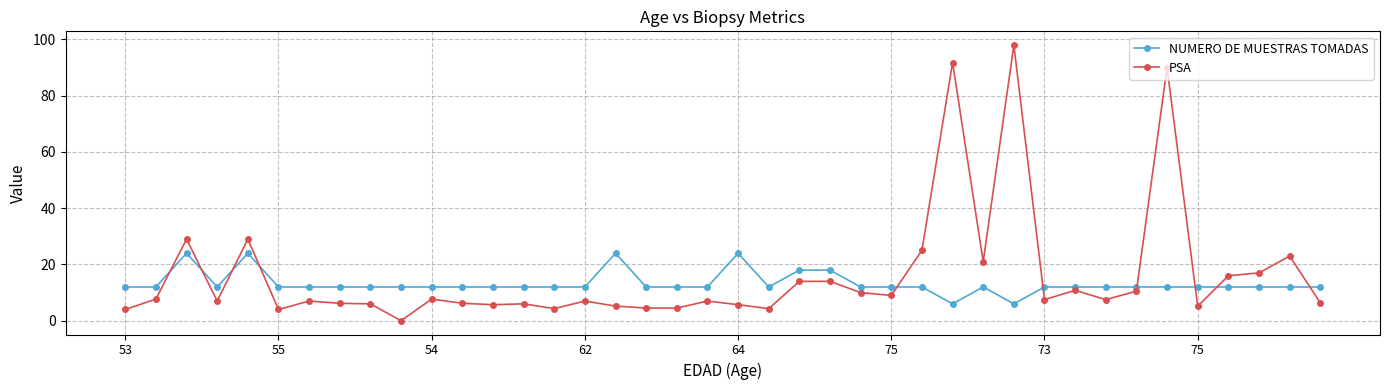

What is the difference between the maximum and second lowest values in the NUMERO DE MUESTRAS TOMADAS series?

18.0